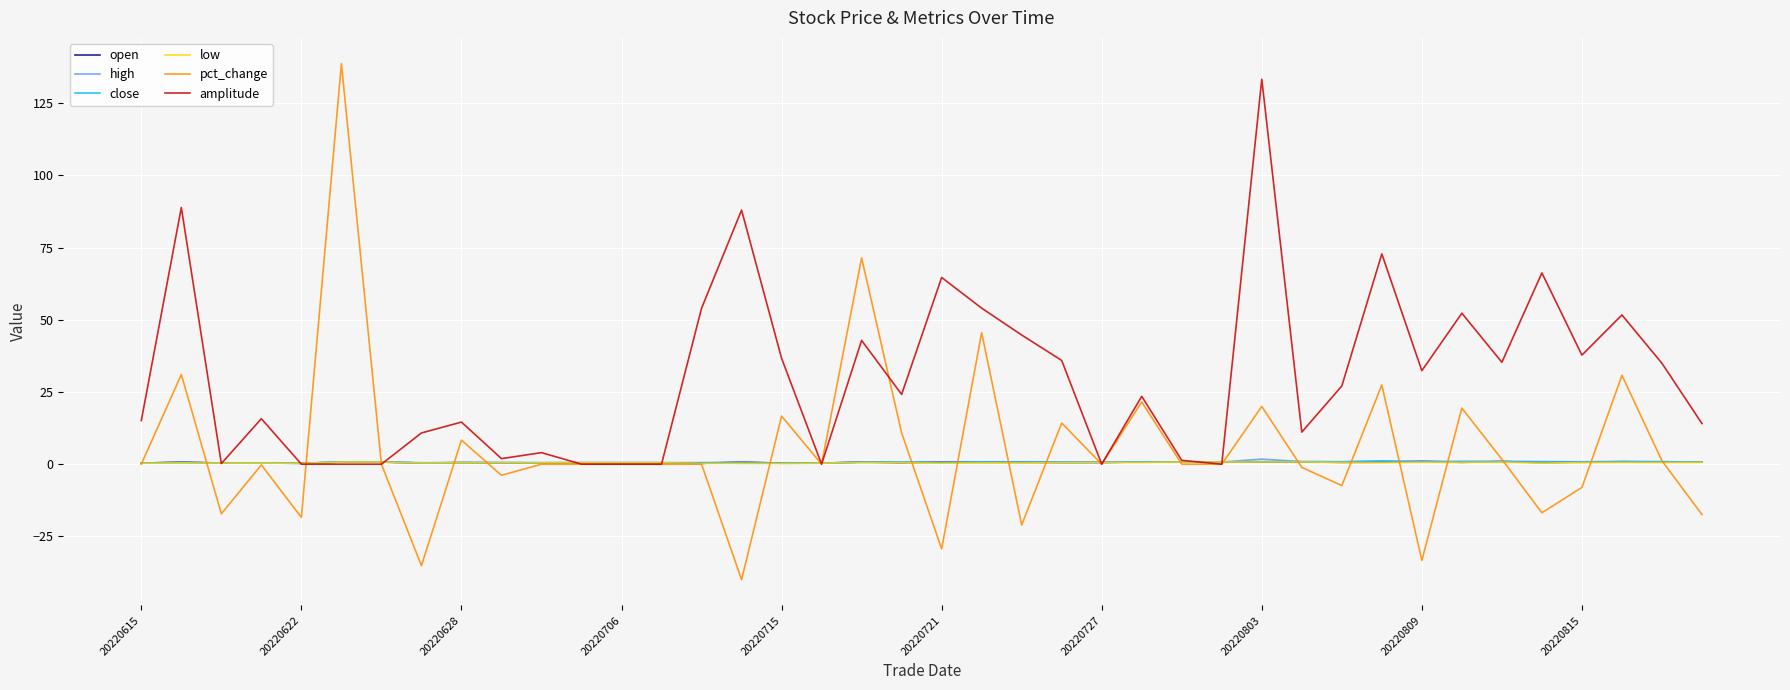

What is the greatest value displayed?

138.7